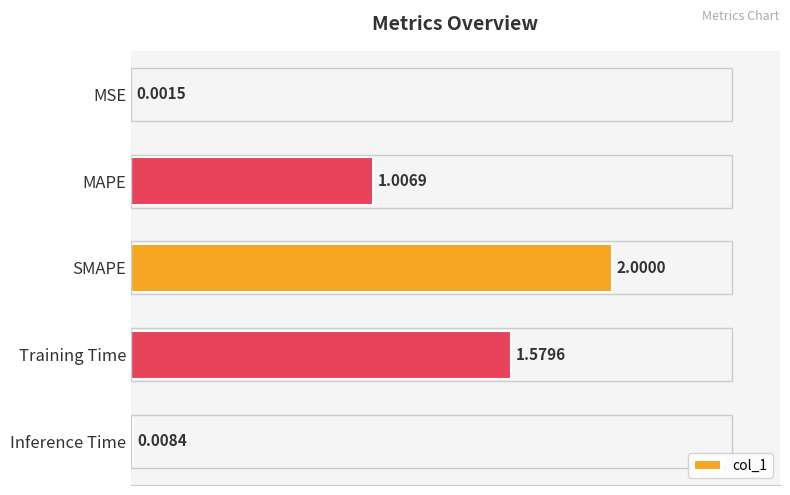

Between Inference Time and MAPE, which is larger?

MAPE